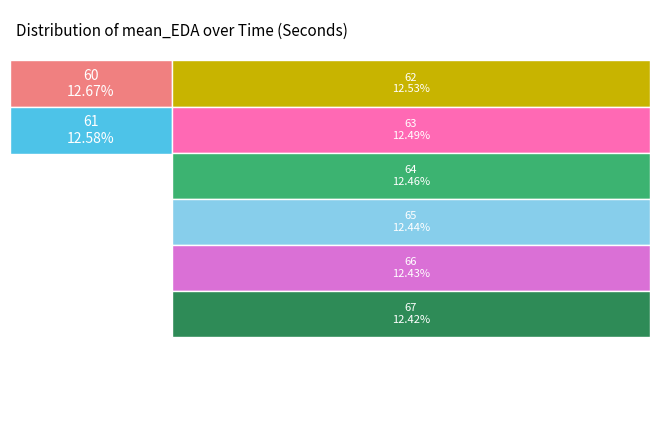

What is the smallest slice in the pie chart?

67